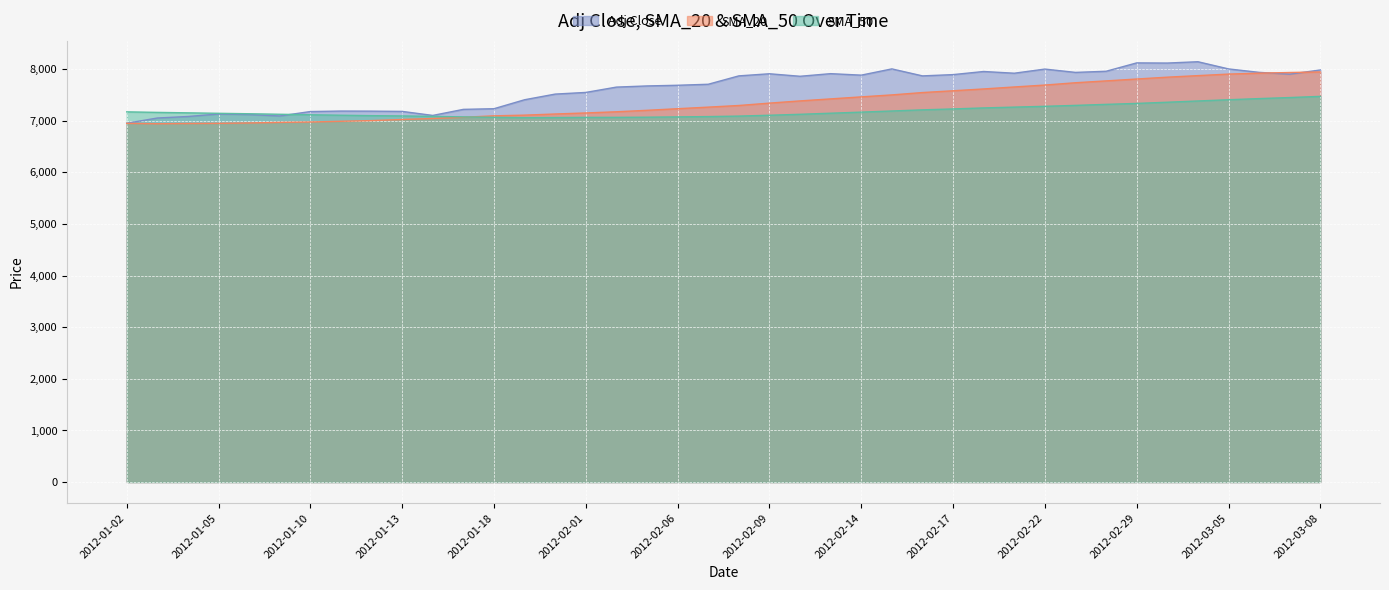

Which series has the largest total across all categories?

Adj Close